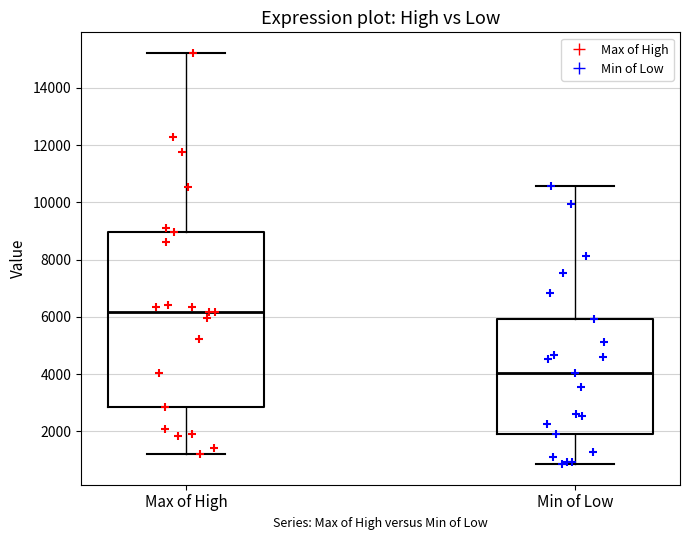

Comparing the boxes themselves (not the whiskers), which one is the tallest?

Max of High